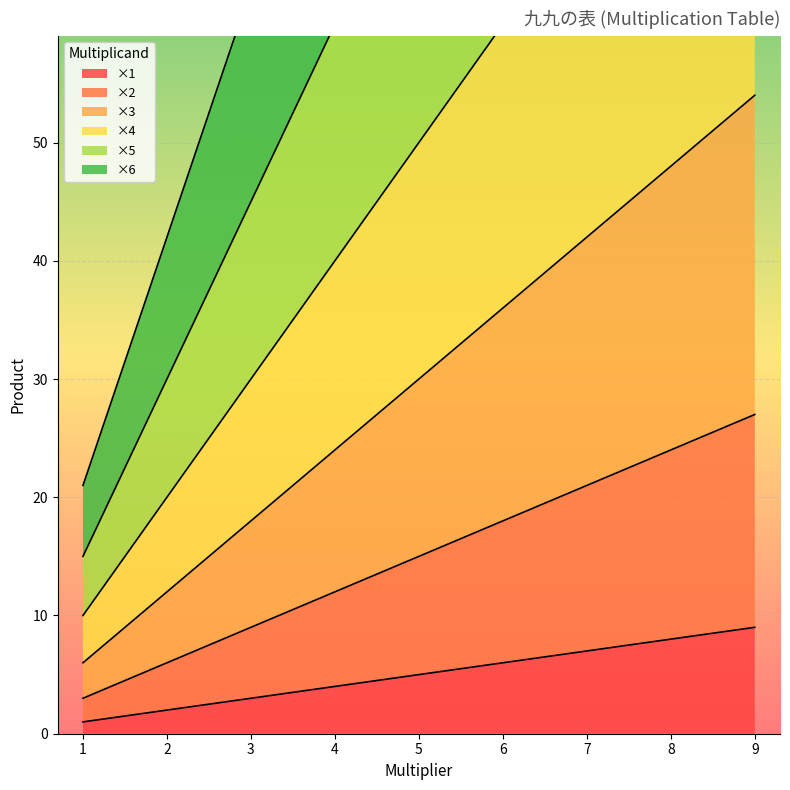

True or false: ×1 has a value of 2 at 2.

True